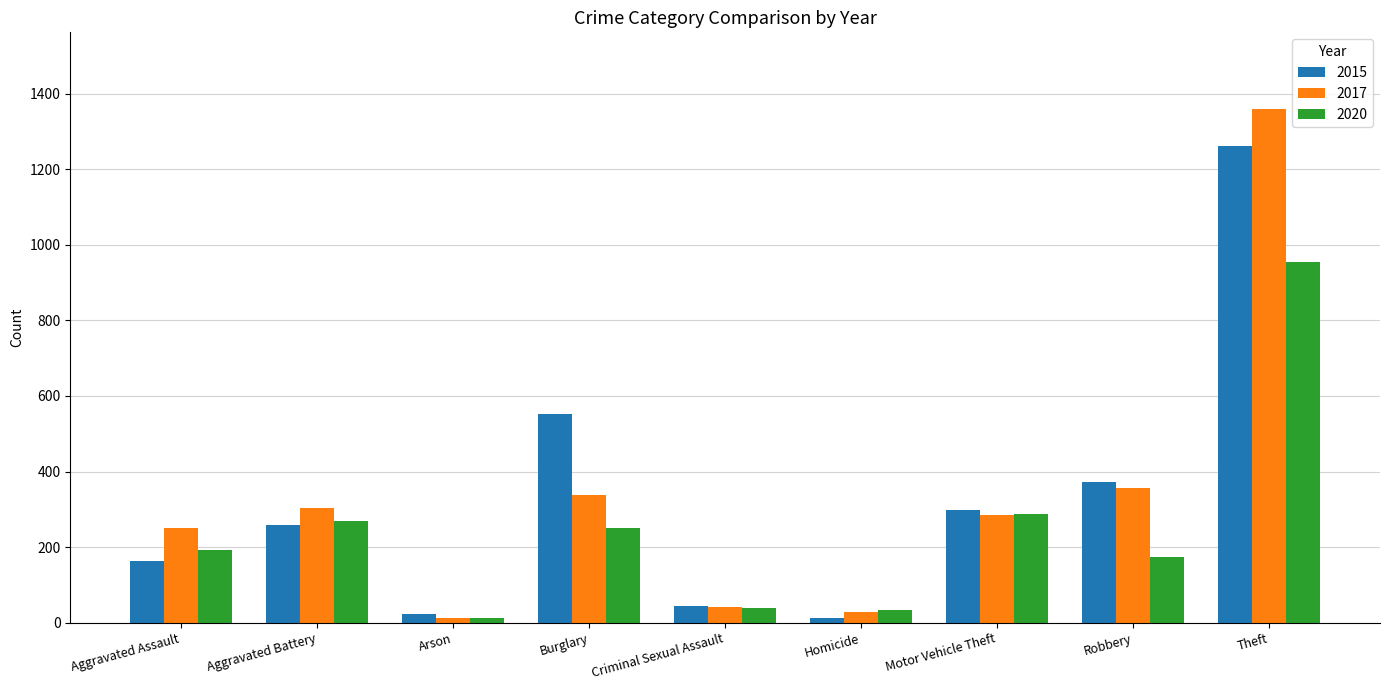

At how many categories does at least one series exceed 770?

1